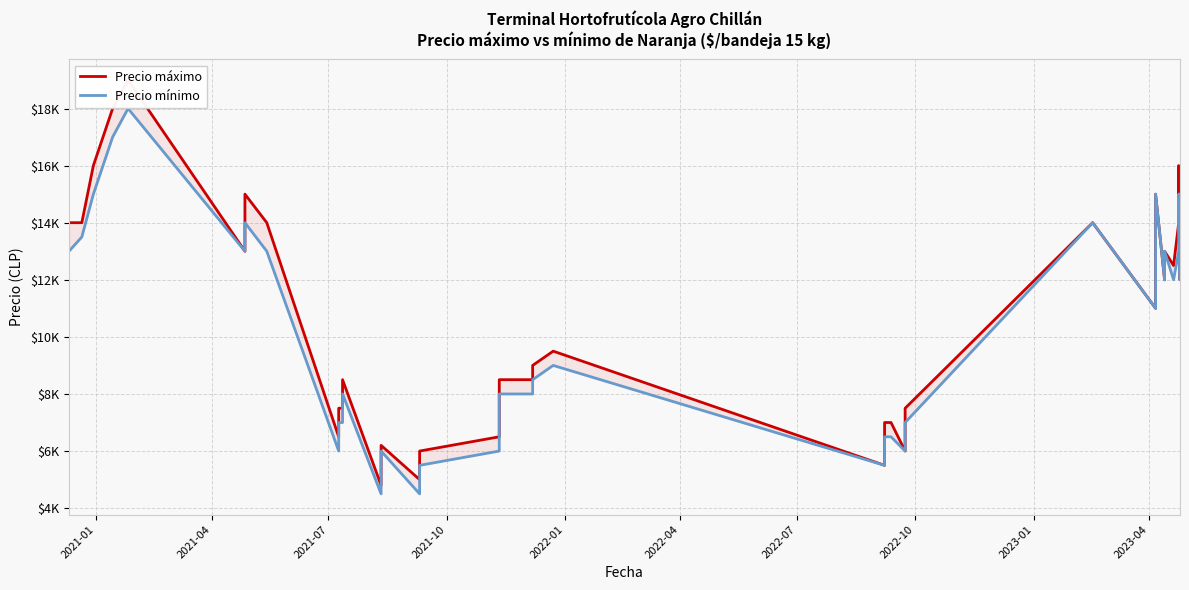

How many data points in Precio máximo are above 11000?

19